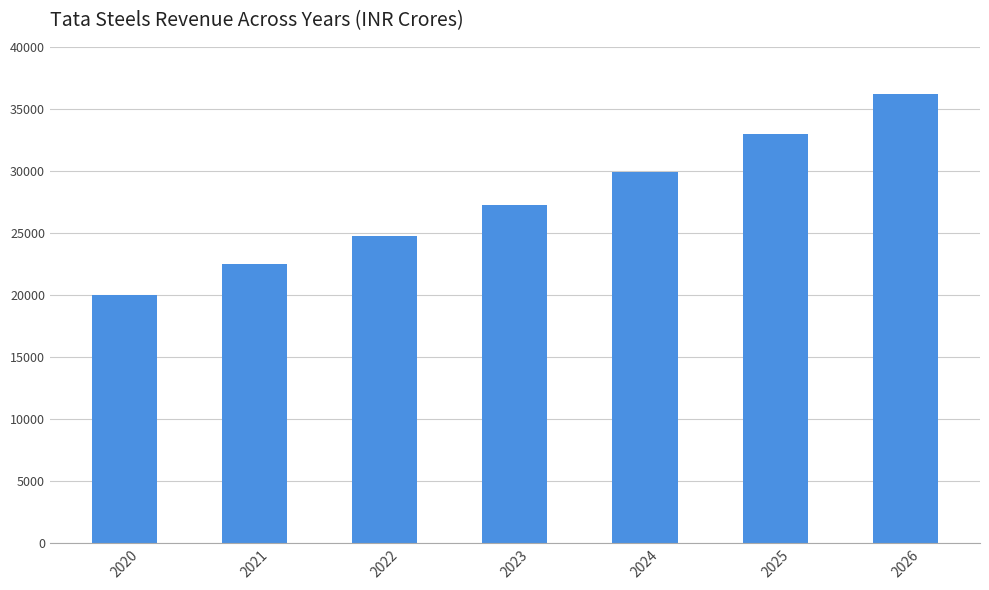

What is the change in value from 2020 to 2022?

+4750